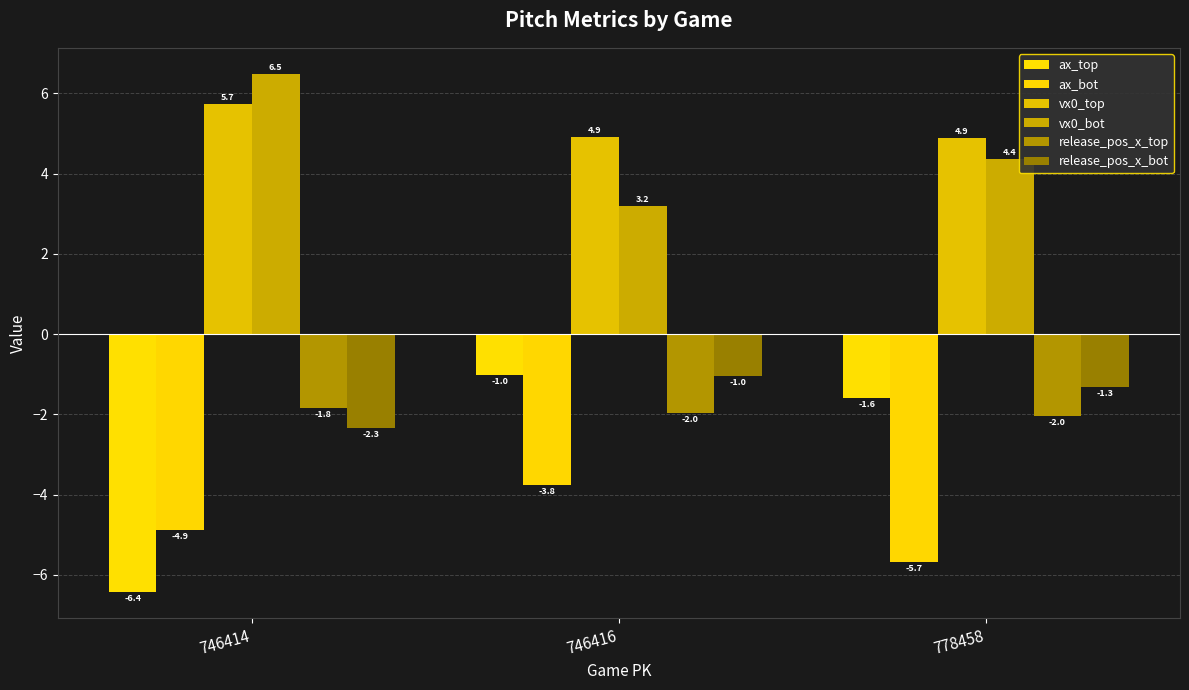

True or false: release_pos_x_top has a value of -2.0 at 778458.

True